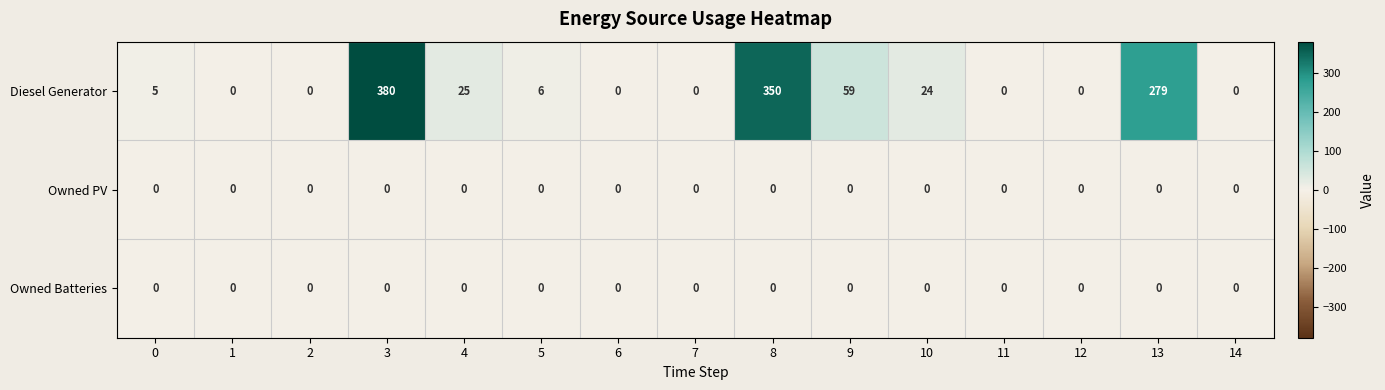

Is it true that Diesel Generator equals 380 at 3?

True